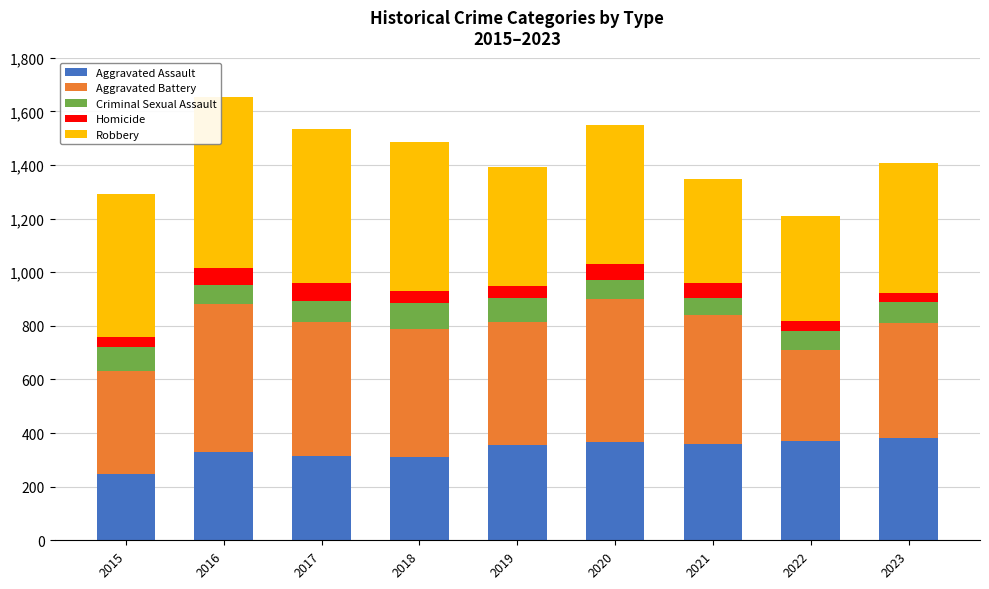

What is the minimum value for Aggravated Assault?

247